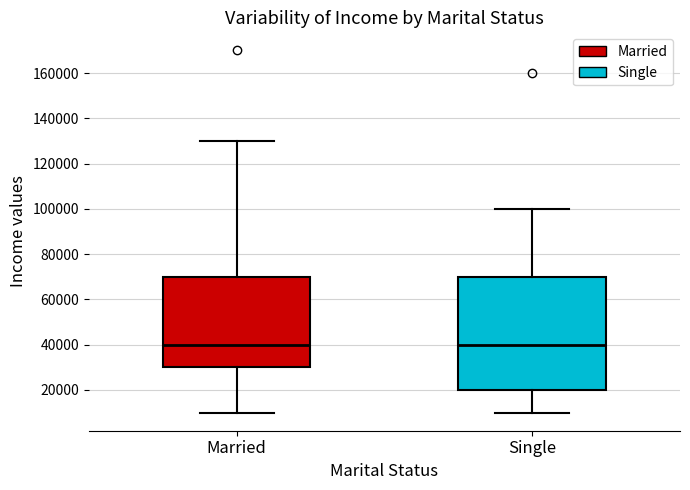

Comparing the boxes themselves (not the whiskers), which one is the tallest?

Single